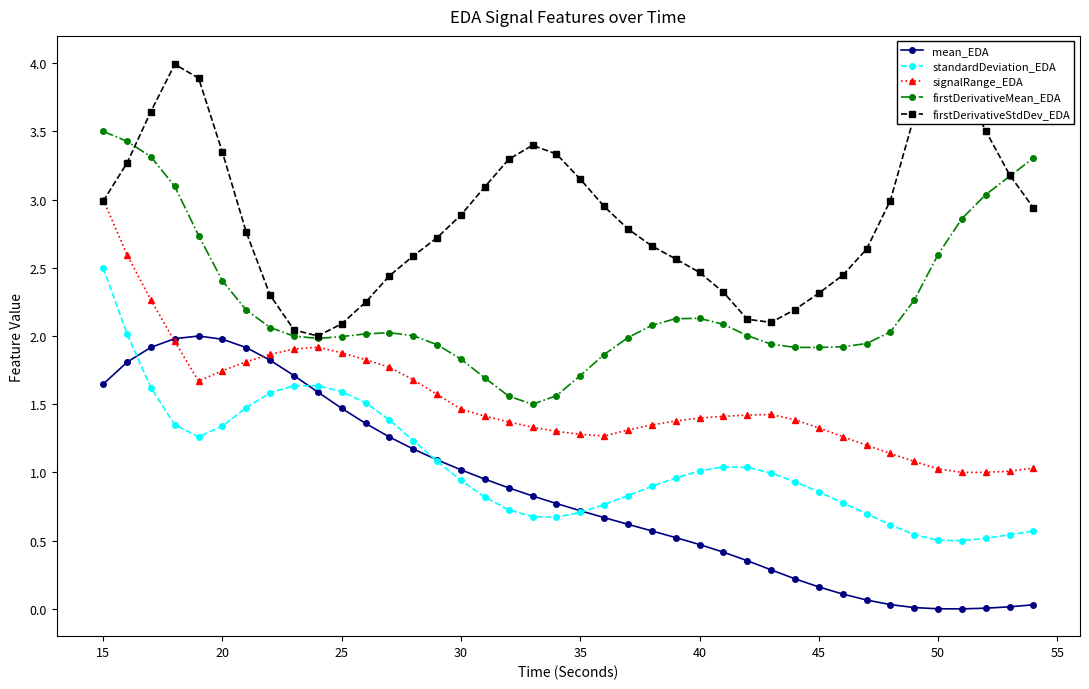

The value of firstDerivativeMean_EDA at 35 is 1.7. True or false?

True